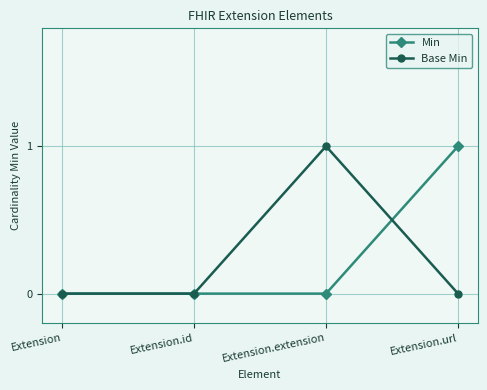

What is the label of the 2nd point from the left?

Extension.id